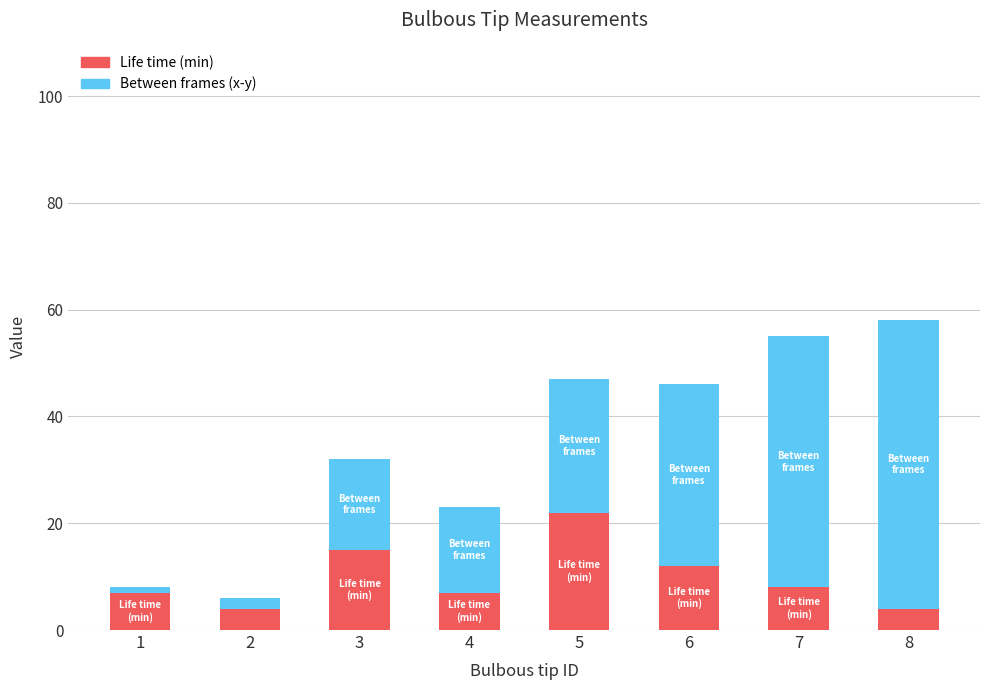

Is it true that Life time (min) equals 12 at 6?

True